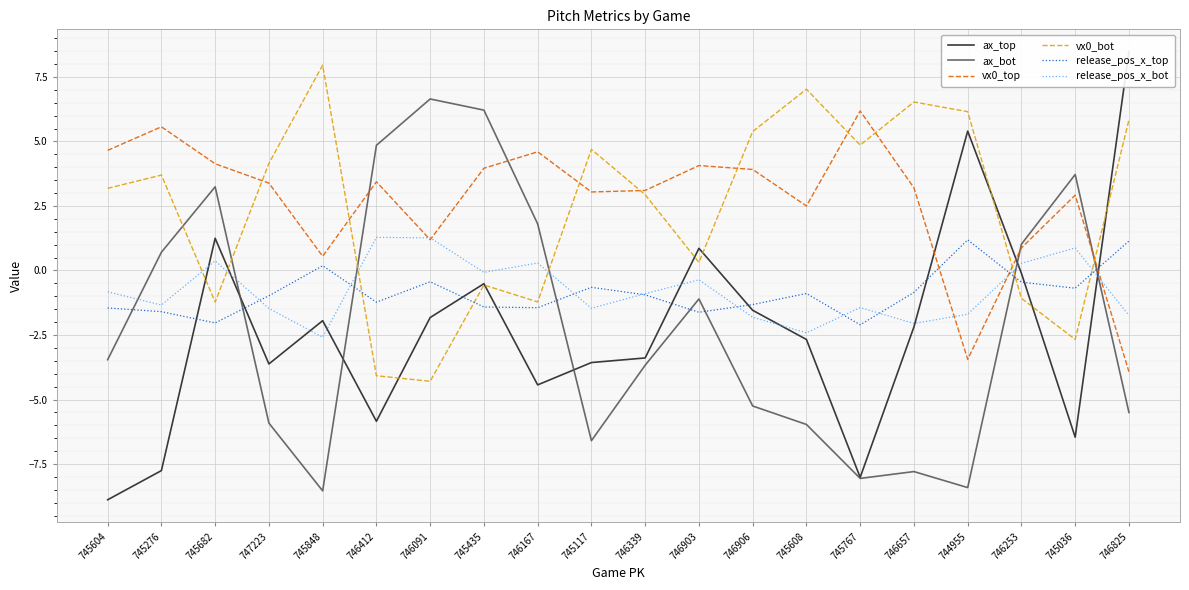

Which category has the lowest value in the ax_top series?

745604